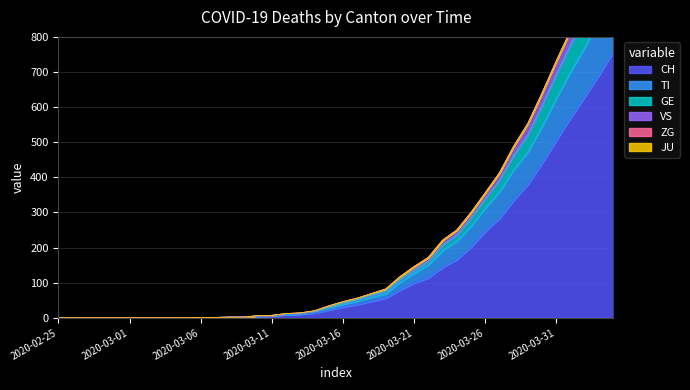

What is the greatest value displayed?

1081